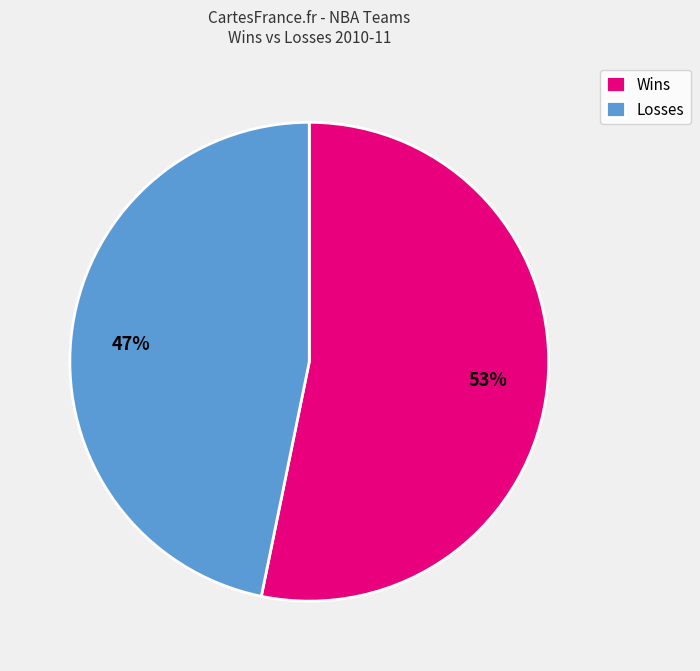

Do Losses and Wins together represent more than half of the pie?

Yes